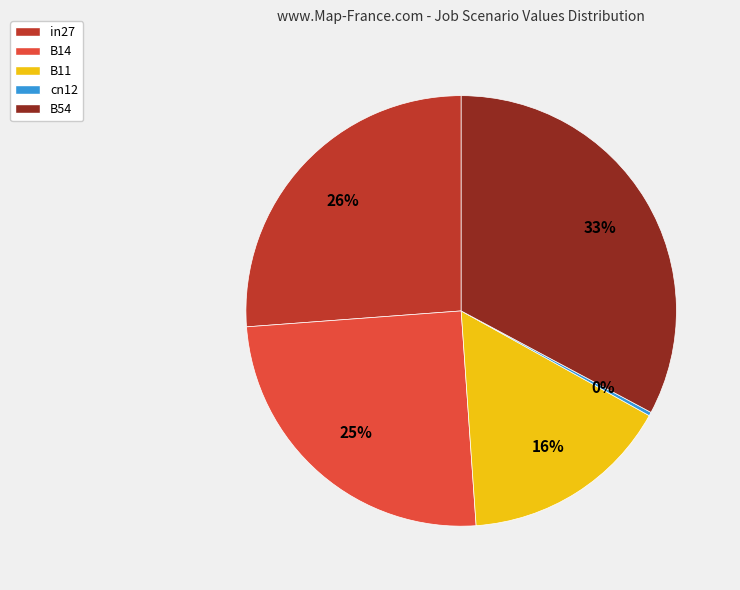

Combined, do B14 and B11 account for over 50%?

No